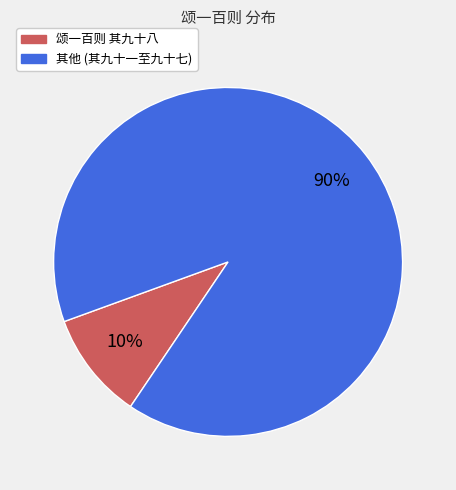

Is it true that 颂一百则 其九十八 is 10% of the pie?

True